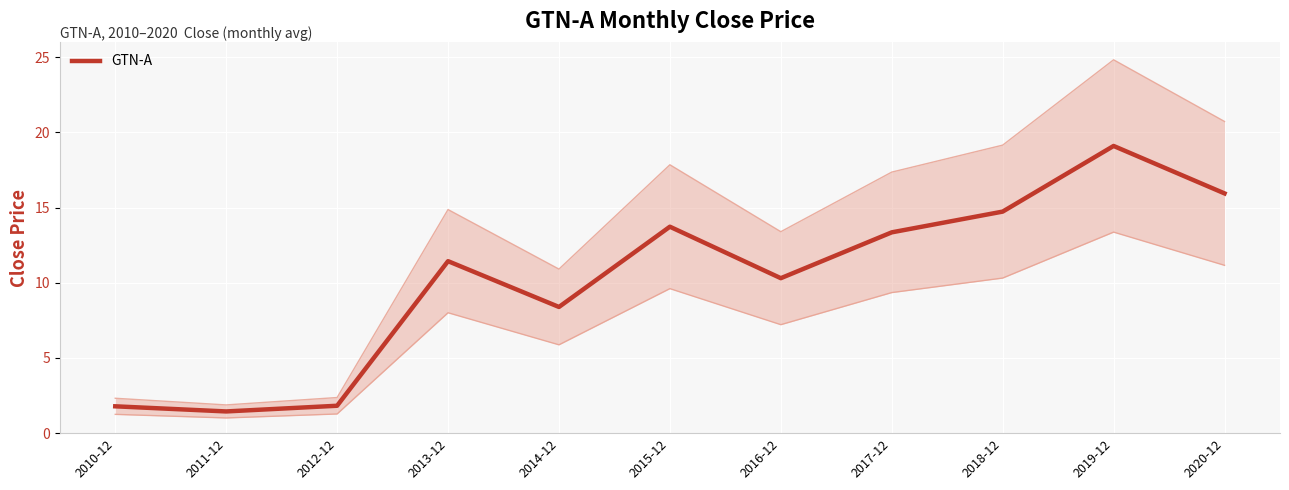

How many interior local valleys (lower than both neighbors) does the data have?

3